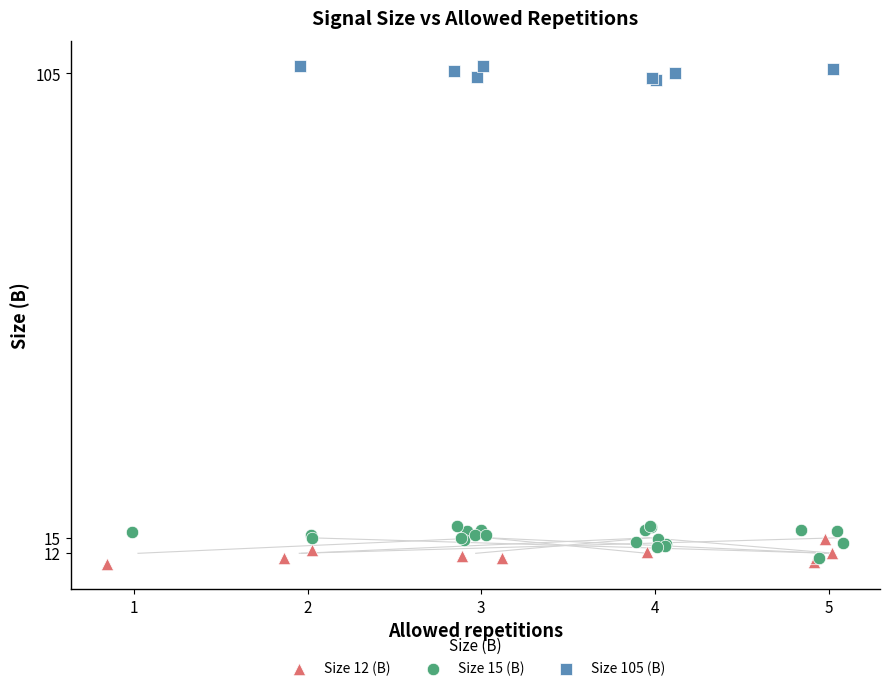

Which series contains the highest Y value?

Size 105 (B)